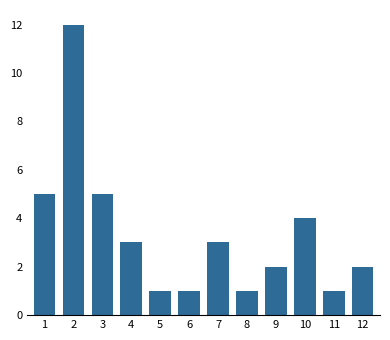

Reading left to right, list all the values displayed in this chart.

1=5	2=12	3=5	4=3	5=1	6=1	7=3	8=1	9=2	10=4	11=1	12=2